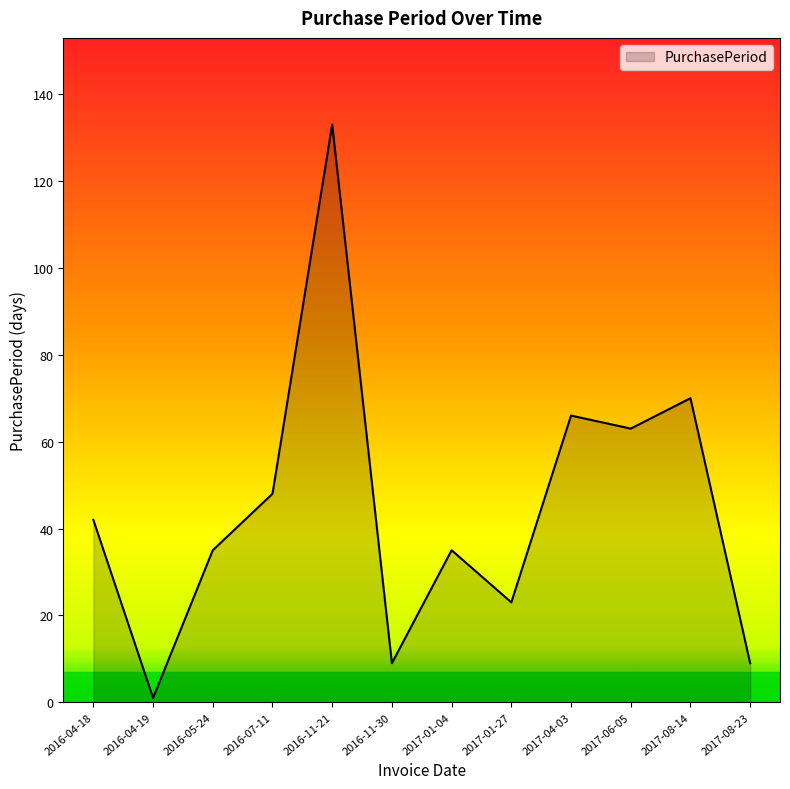

How many interior local peaks (higher than both neighbors) does the data have?

4